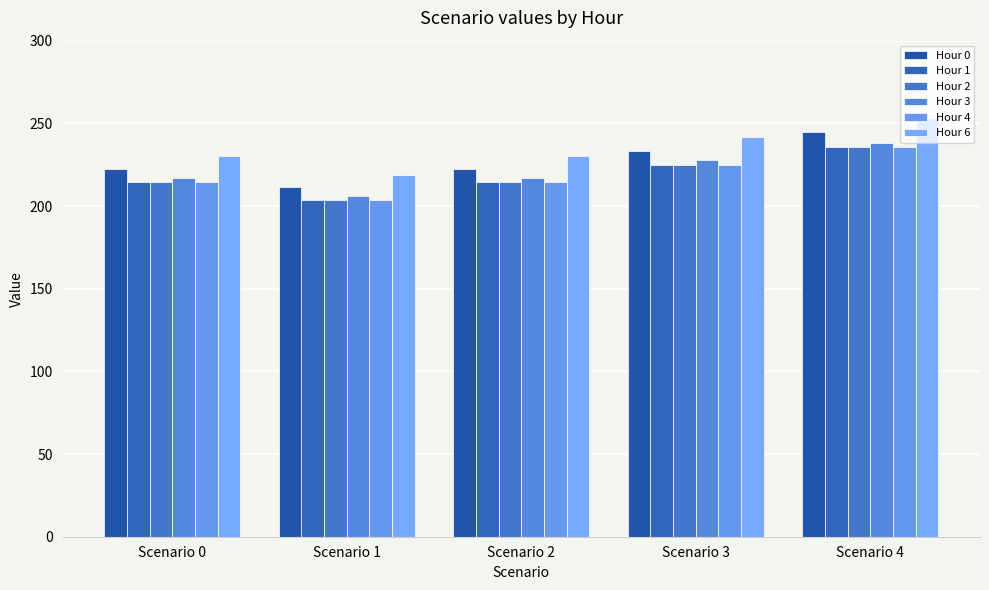

Which category has the lowest value across all series?

Scenario 1